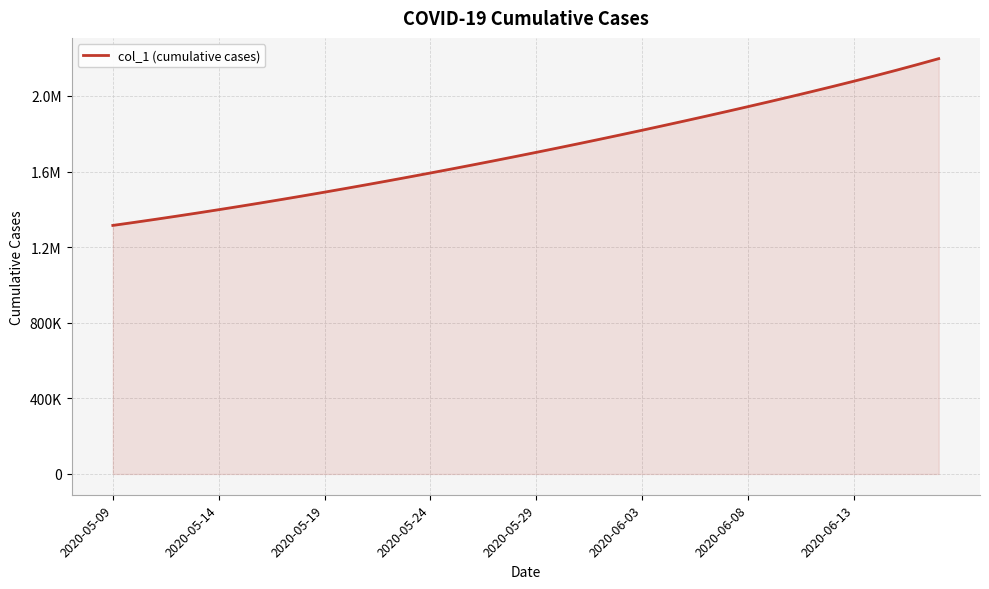

List the labels in order of value, largest first.

39, 38, 37, 36, 35, 34, 33, 32, 31, 30, 29, 28, 27, 26, 25, 24, 23, 22, 21, 20, 19, 18, 17, 16, 15, 14, 13, 12, 11, 10, 9, 8, 2020-06-13, 2020-06-08, 2020-06-03, 2020-05-29, 2020-05-24, 2020-05-19, 2020-05-14, 2020-05-09